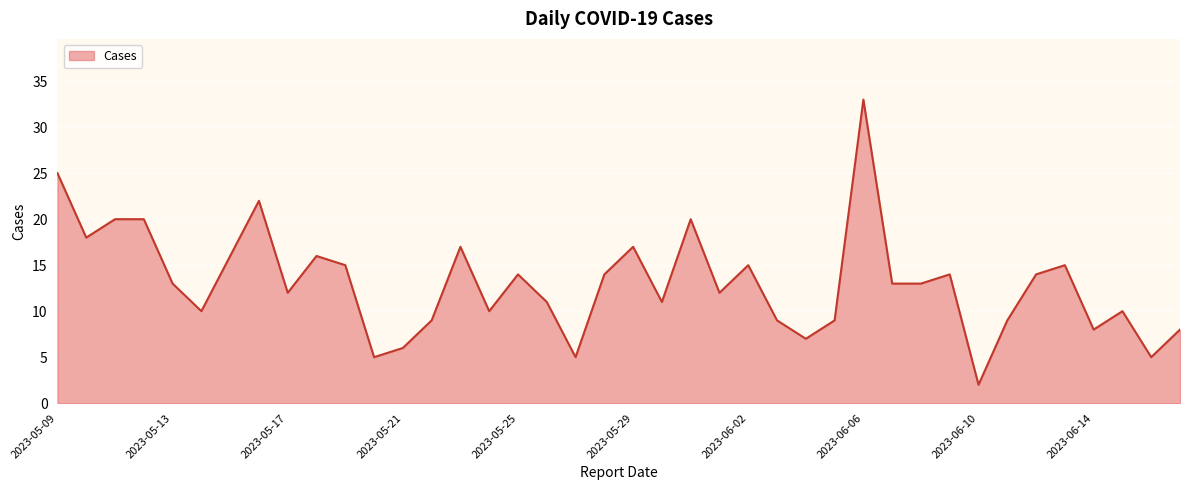

Where does the data first go above 13?

2023-05-09